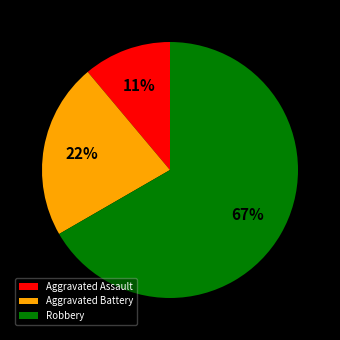

To the nearest percent, what is the difference between the Robbery and Aggravated Assault slice percentages?

56%